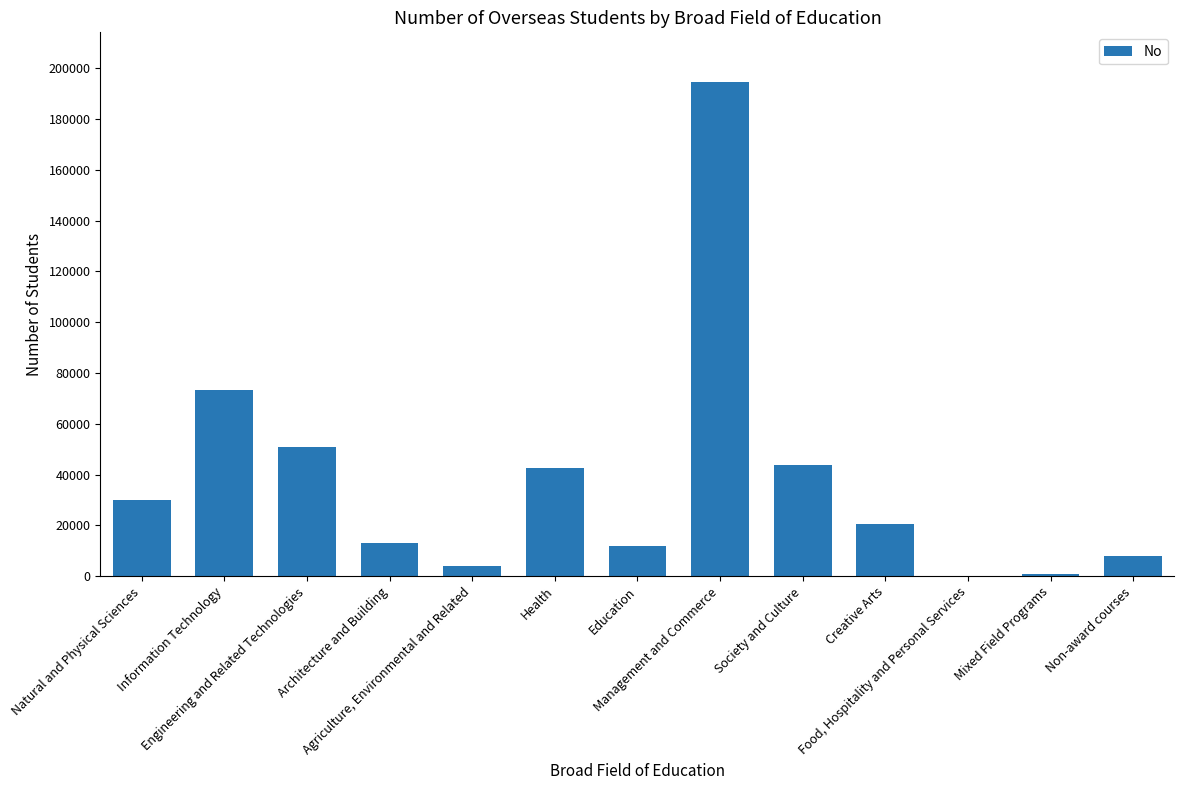

Is it true that the value at Food, Hospitality and Personal Services is 209?

True